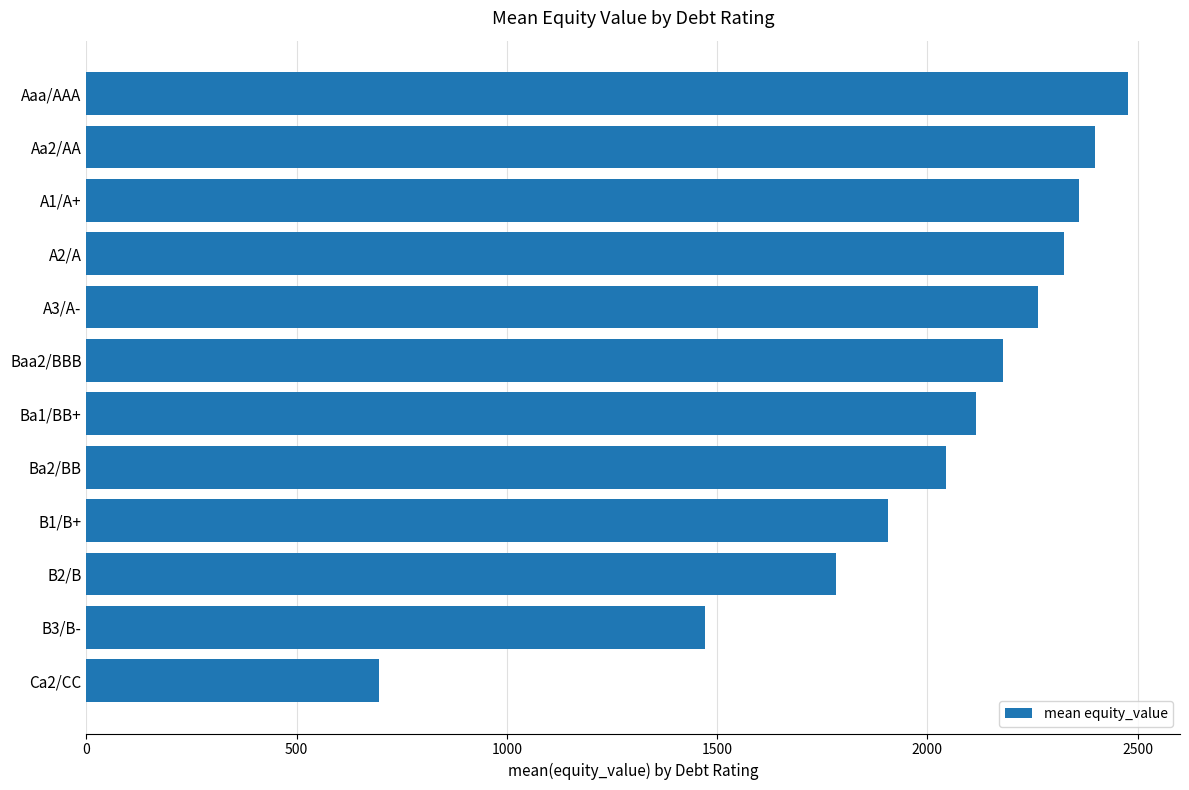

List the labels in order of value, largest first.

Aaa/AAA, Aa2/AA, A1/A+, A2/A, A3/A-, Baa2/BBB, Ba1/BB+, Ba2/BB, B1/B+, B2/B, B3/B-, Ca2/CC